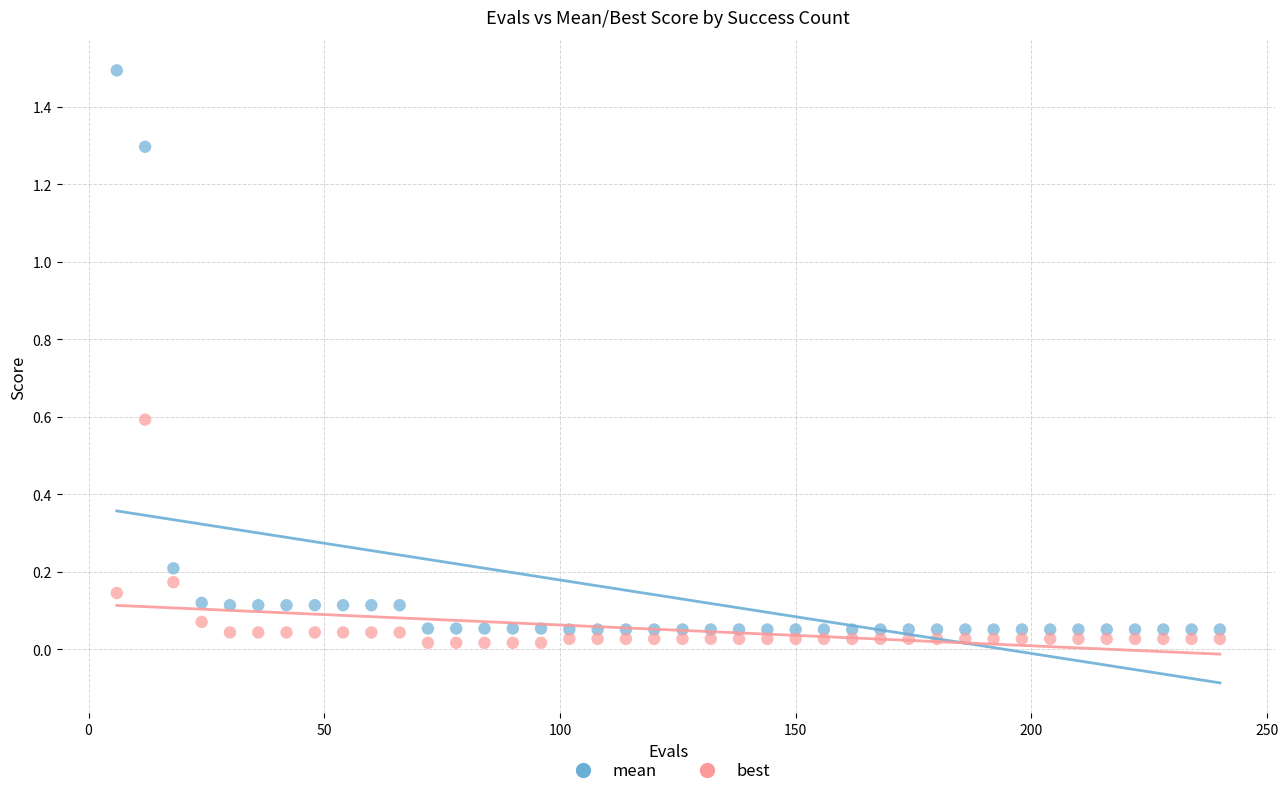

Which series has the widest spread of Y values?

mean